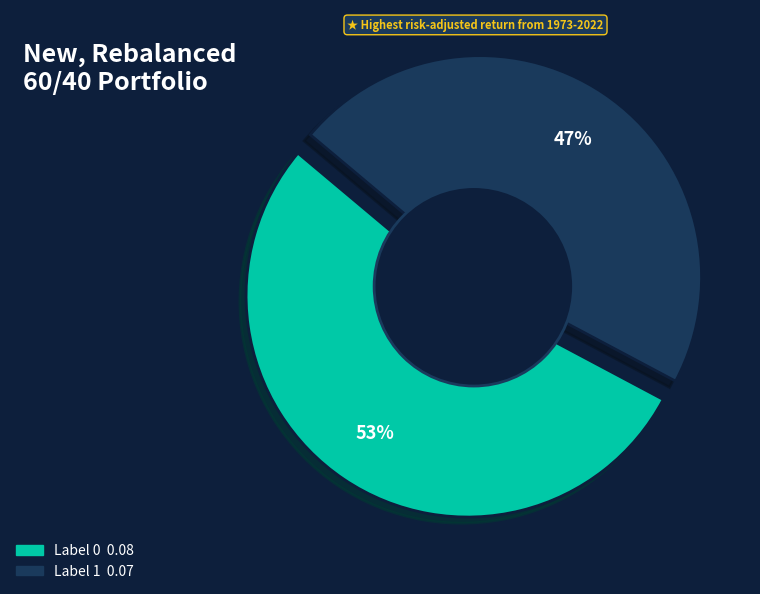

To the nearest percent, what percentage of the pie is 0?

53%